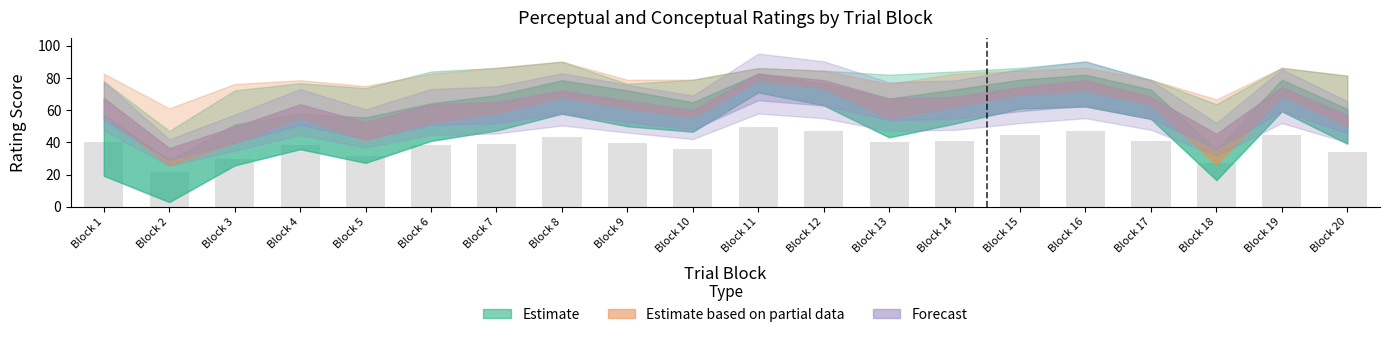

What is the difference between the second highest and minimum values?

25.3